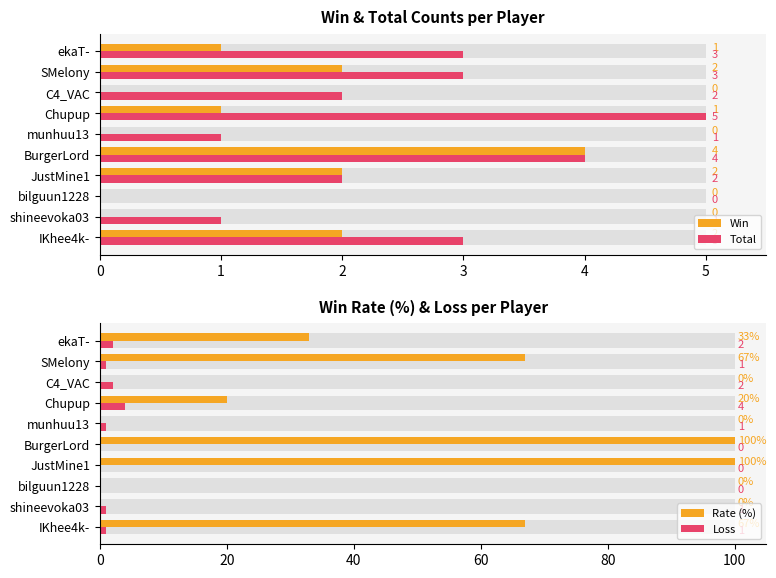

Reading right to left, list all the values displayed in this chart.

Win: 1	2	0	1	0	4	2	0	0	2
Total: 3	3	2	5	1	4	2	0	1	3
Rate (%): 33	67	0	20	0	100	100	0	0	67
Loss: 2	1	2	4	1	0	0	0	1	1